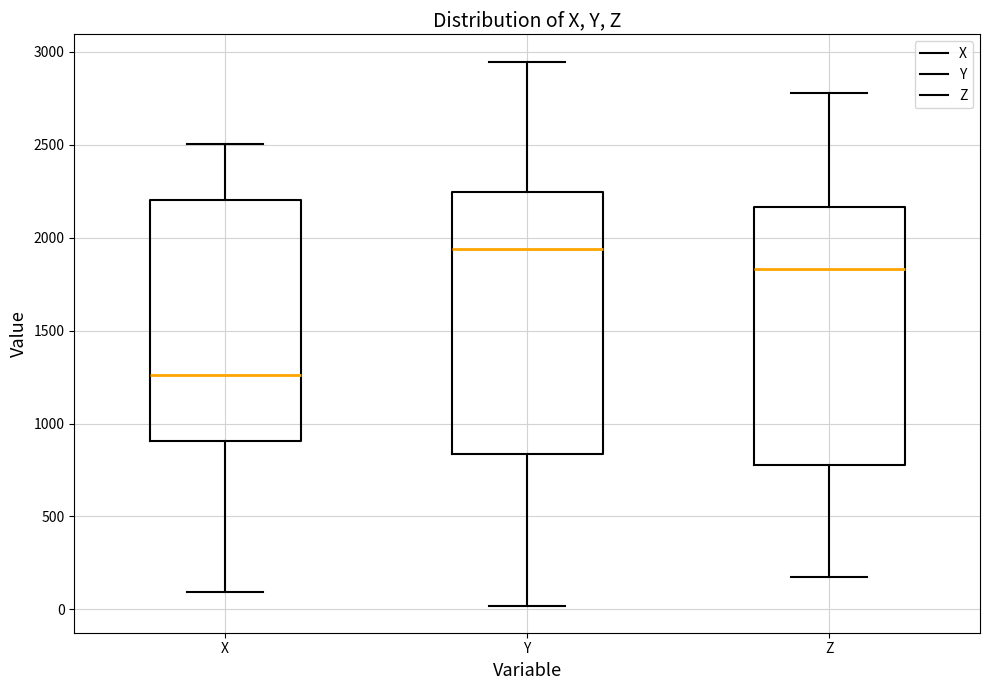

Reading left to right, read every box against the y-axis: the position of its median line, the range the box covers, and the ends of its whiskers. The values are not printed on the chart, so give them approximately, as read against the axis.

X: median 1250, box 900 to 2200, whiskers 100 to 2500
Y: median 1950, box 850 to 2250, whiskers 0 to 2950
Z: median 1850, box 800 to 2150, whiskers 150 to 2800